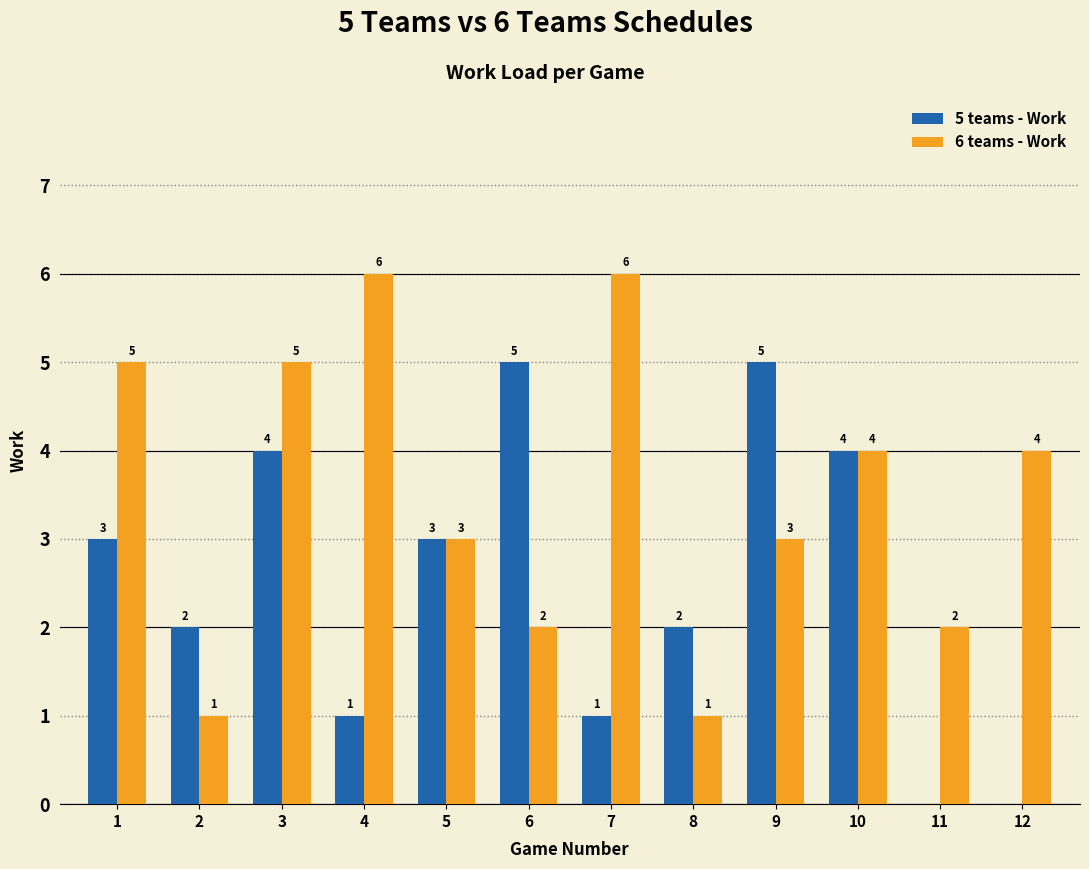

What is the sum of all 6 teams - Work values?

42